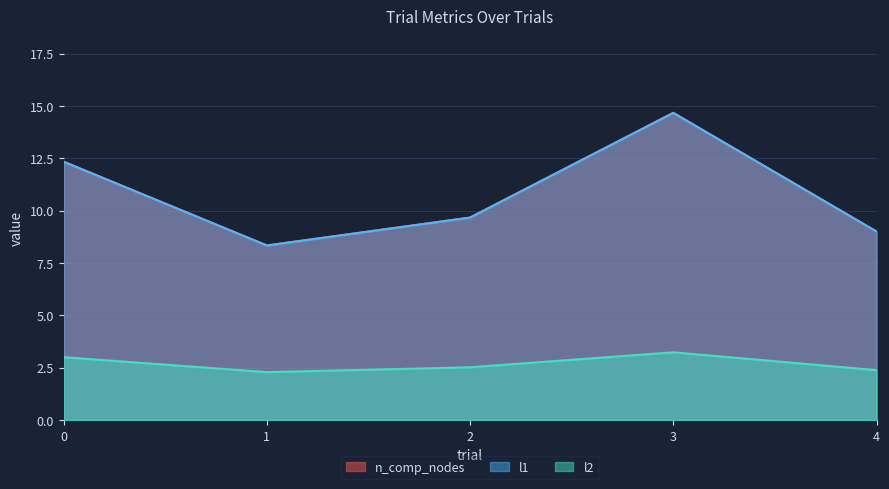

Reading left to right, extract all data points from this chart.

n_comp_nodes: 12.3	8.3	9.7	14.7	9.0
l1: 12.3	8.3	9.7	14.7	9.0
l2: 3.0	2.3	2.5	3.2	2.4